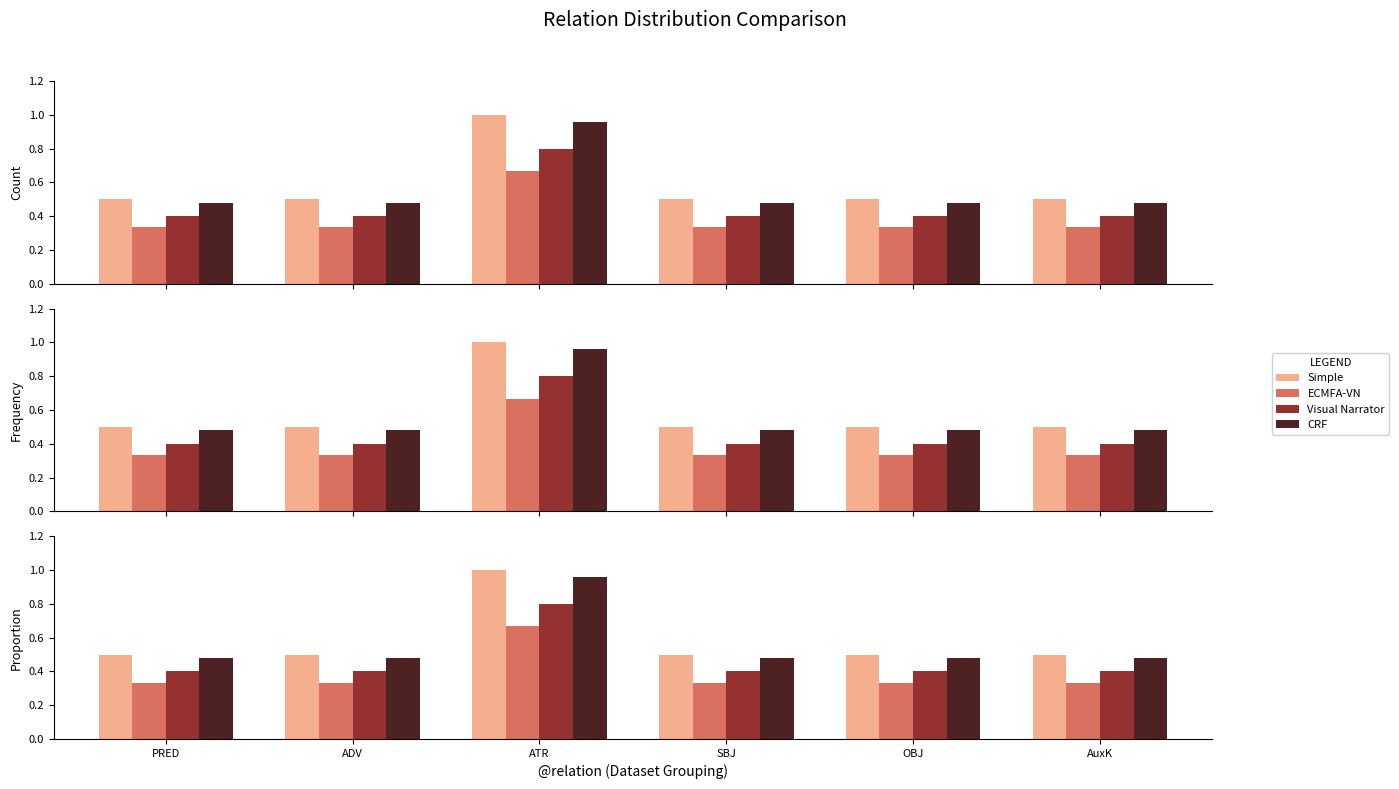

Reading left to right, transcribe all the data shown in this chart.

Simple: 0.5	0.5	1.0	0.5	0.5	0.5
ECMFA-VN: 0.3	0.3	0.7	0.3	0.3	0.3
Visual Narrator: 0.4	0.4	0.8	0.4	0.4	0.4
CRF: 0.5	0.5	1.0	0.5	0.5	0.5